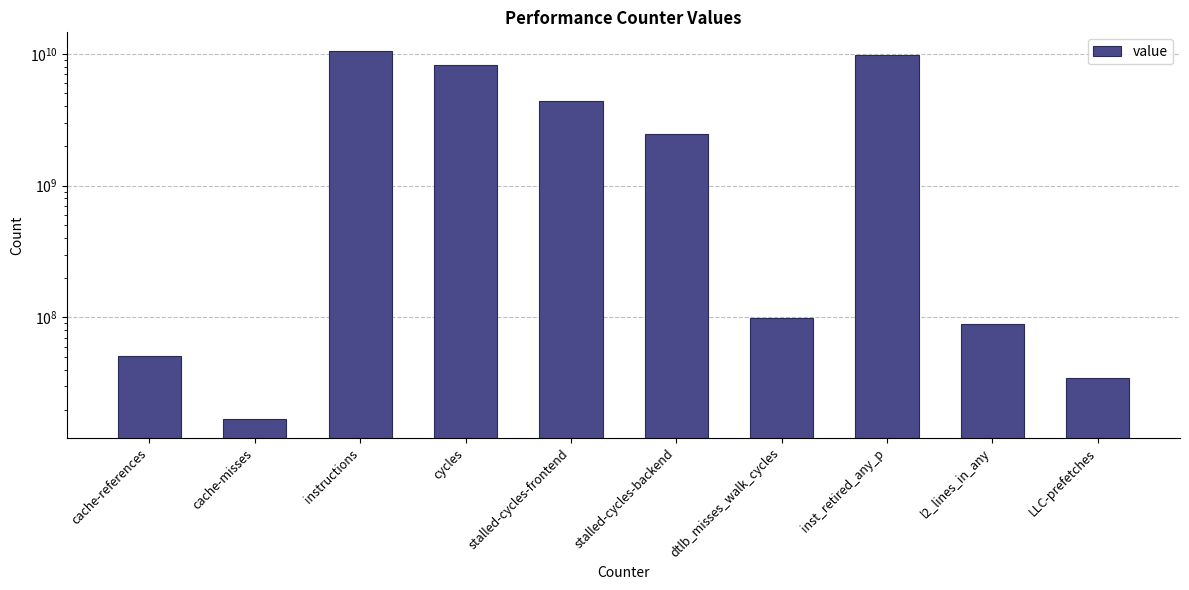

Rank the categories by value from lowest to highest.

cache-misses, LLC-prefetches, cache-references, l2_lines_in_any, dtlb_misses_walk_cycles, stalled-cycles-backend, stalled-cycles-frontend, cycles, inst_retired_any_p, instructions